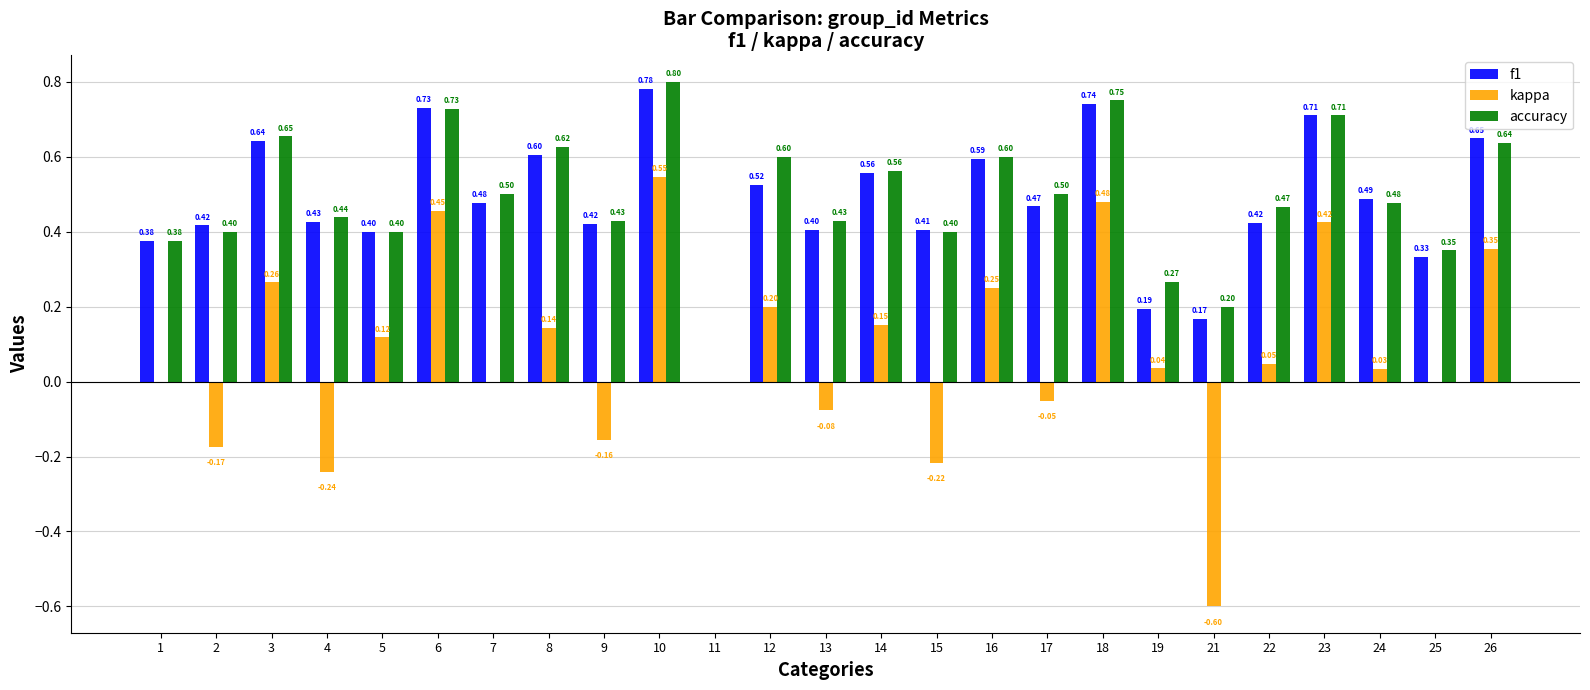

At which category is the sum across all series the highest?

10